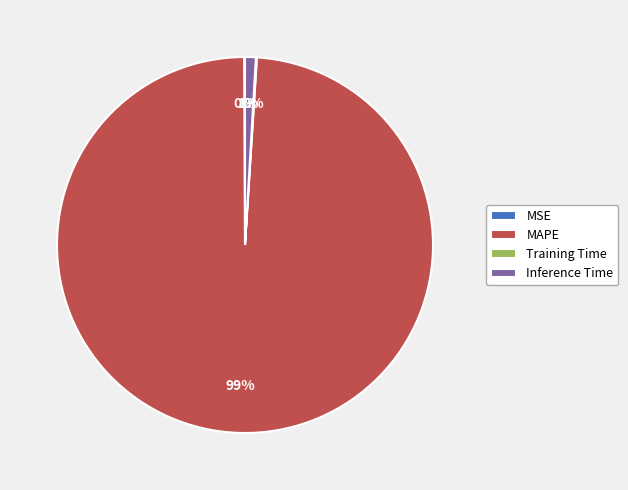

What is the largest slice in the pie chart?

MAPE